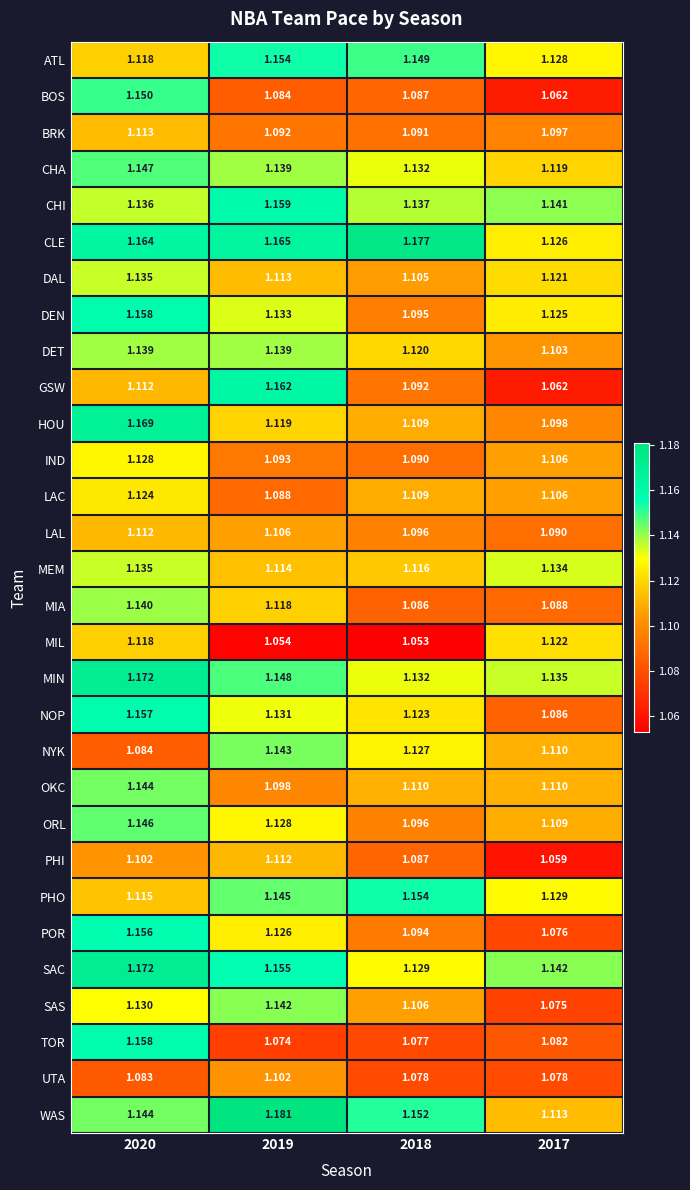

Which series has the largest total across all categories?

CLE